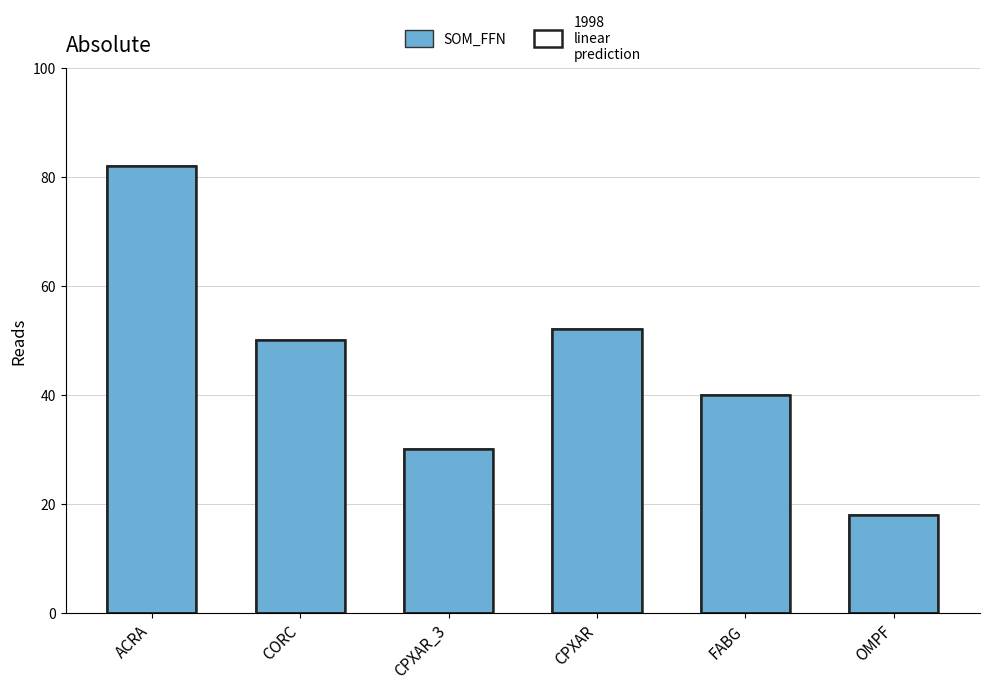

Count the number of categories in the chart.

6